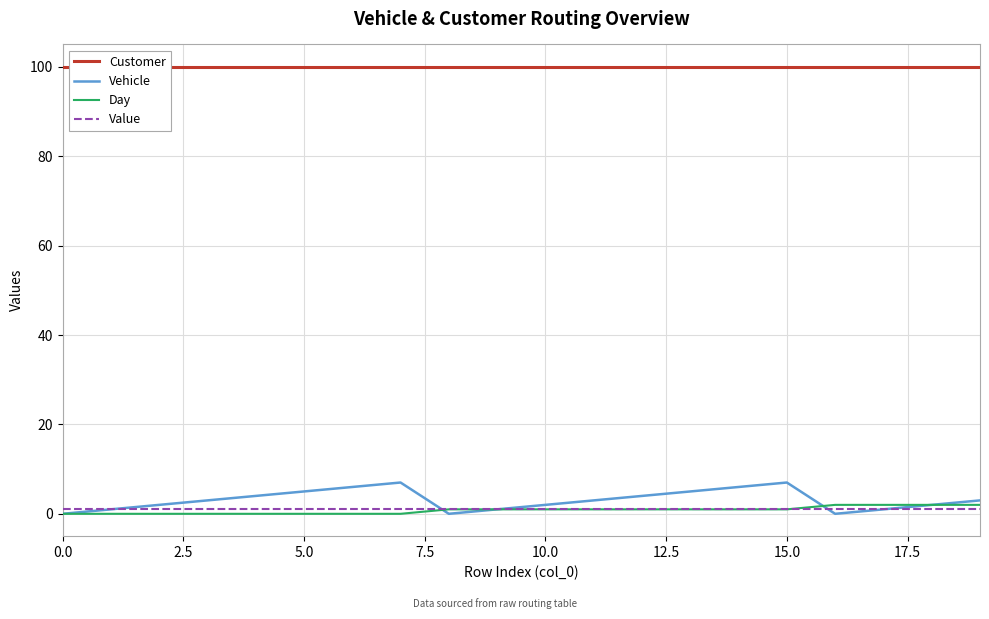

At how many categories does at least one series exceed 19?

20